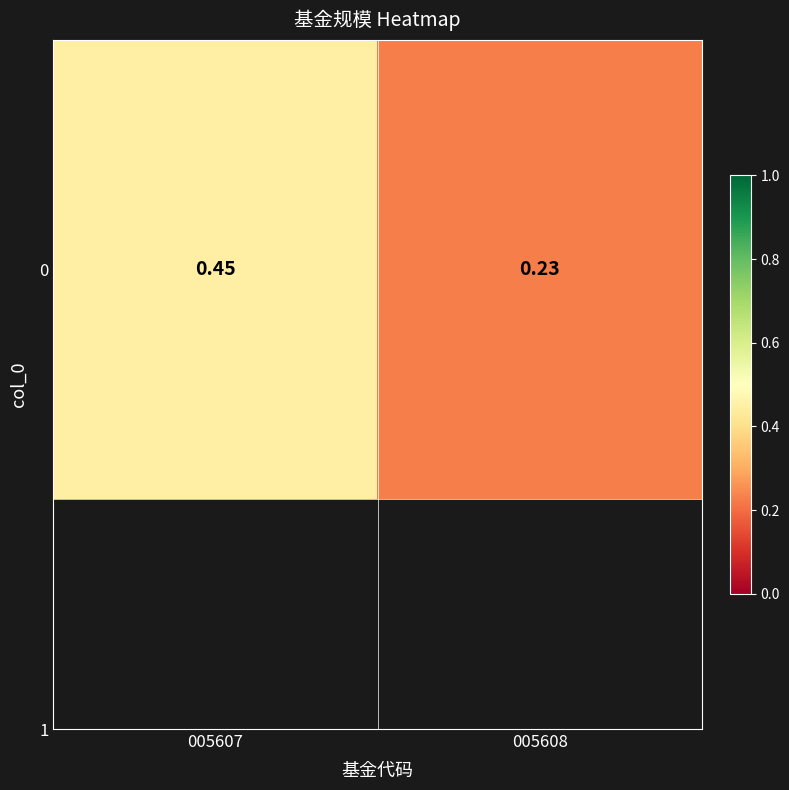

What is the sum of the values at 005607 and 005608?

0.7